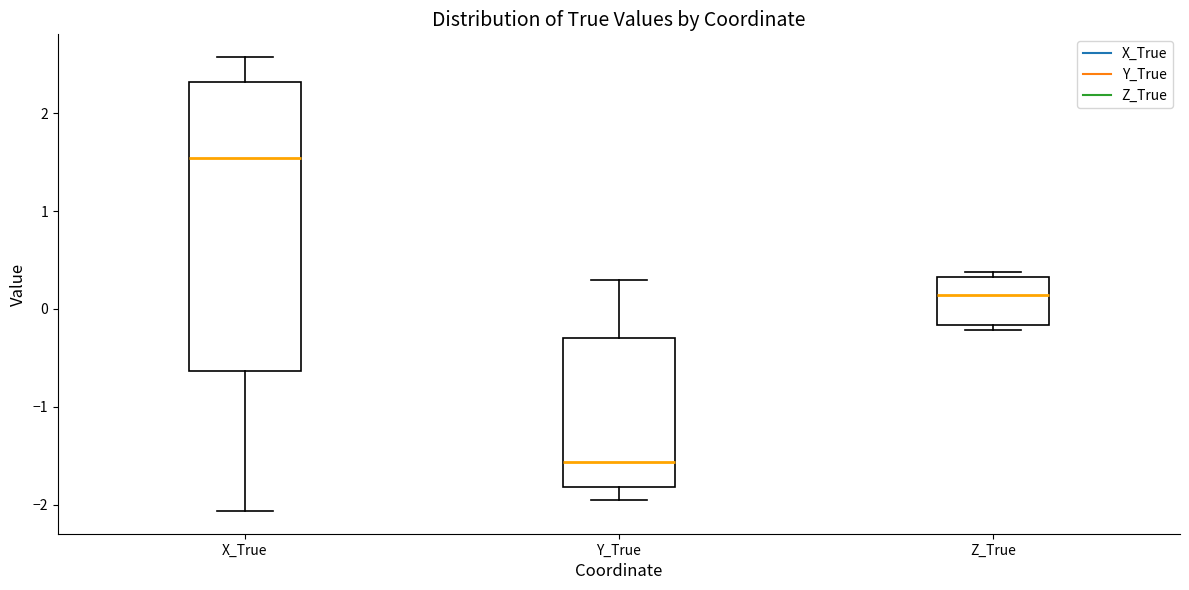

Which box's median line is the lowest?

Y_True